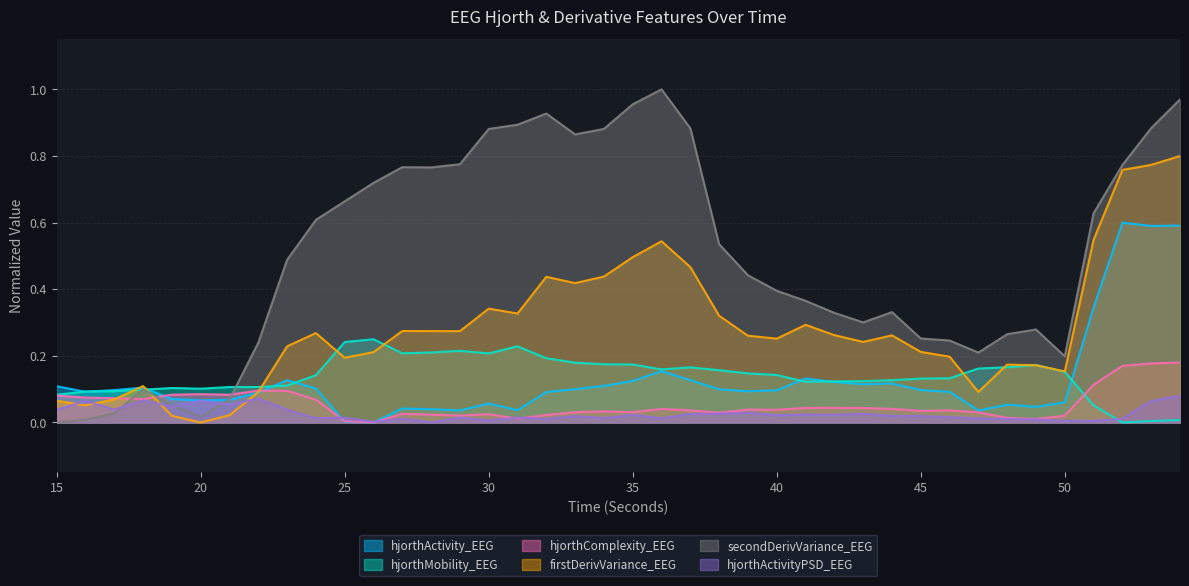

What are all the series names shown in the legend?

hjorthActivity_EEG, hjorthMobility_EEG, hjorthComplexity_EEG, firstDerivVariance_EEG, secondDerivVariance_EEG, hjorthActivityPSD_EEG